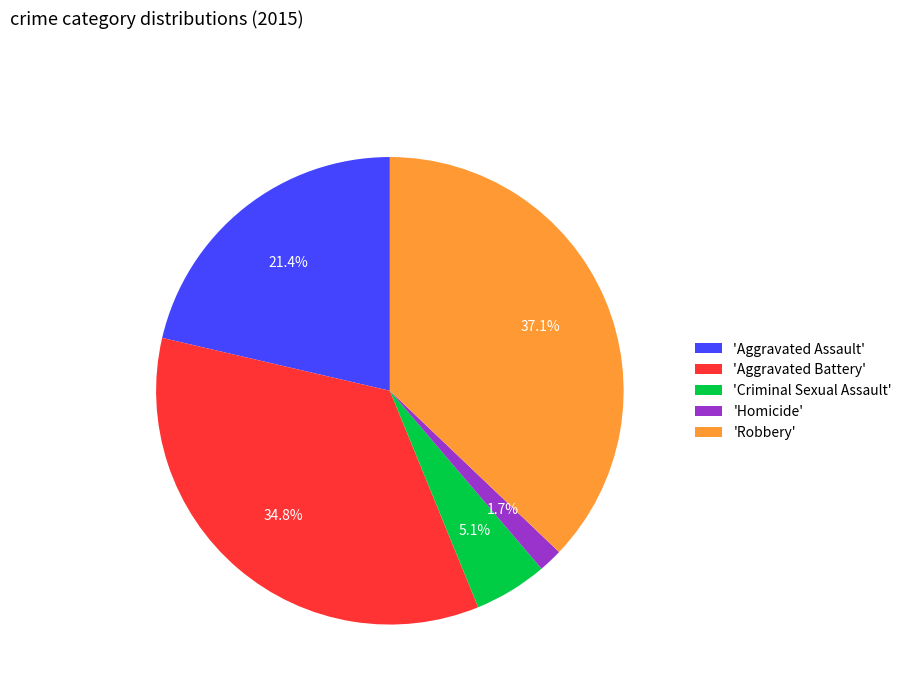

How many slices are in this pie chart?

5